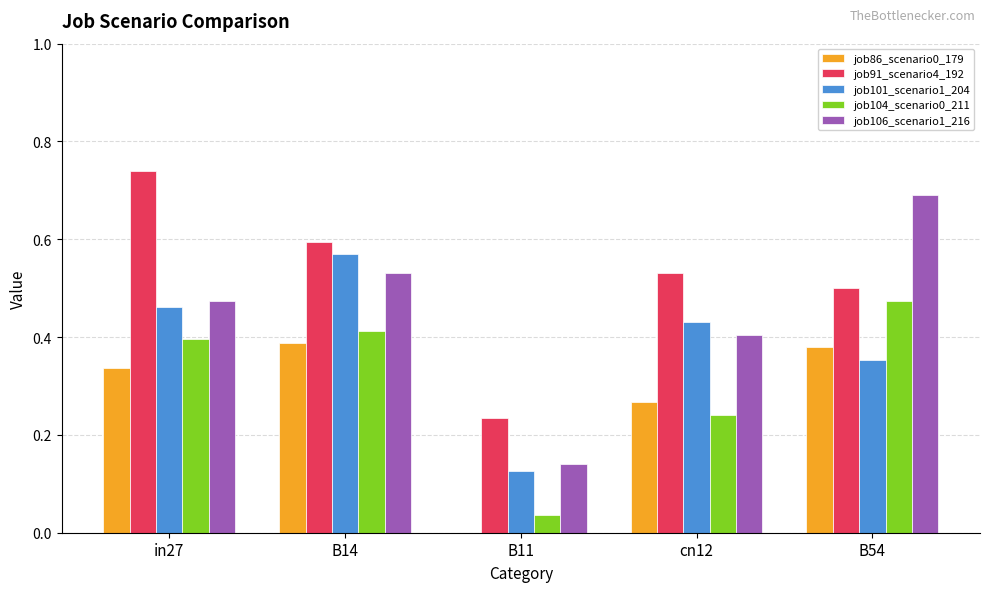

What is the total value across all series at B14?

2.5